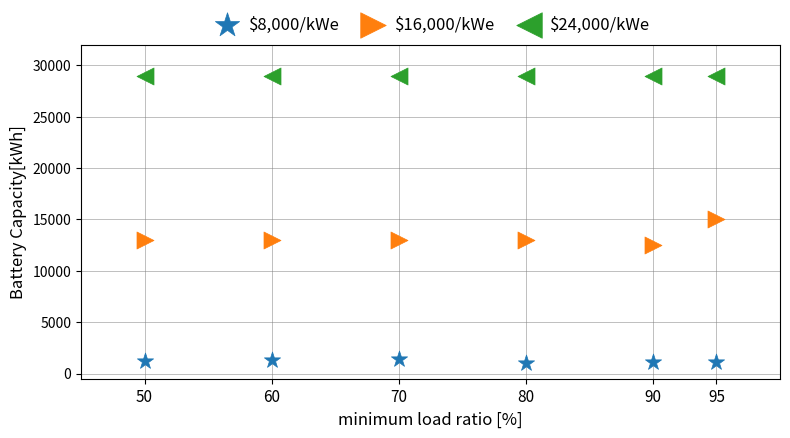

Which series reaches the minimum Y coordinate?

$8,000/kWe